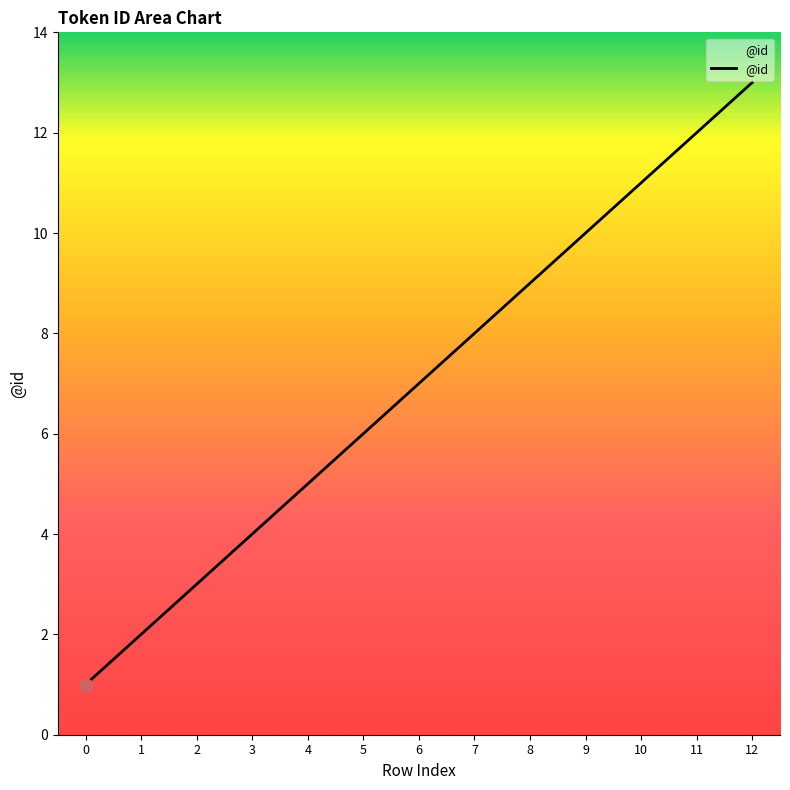

What is the ratio of the value at 4 to the value at 1?

2.5